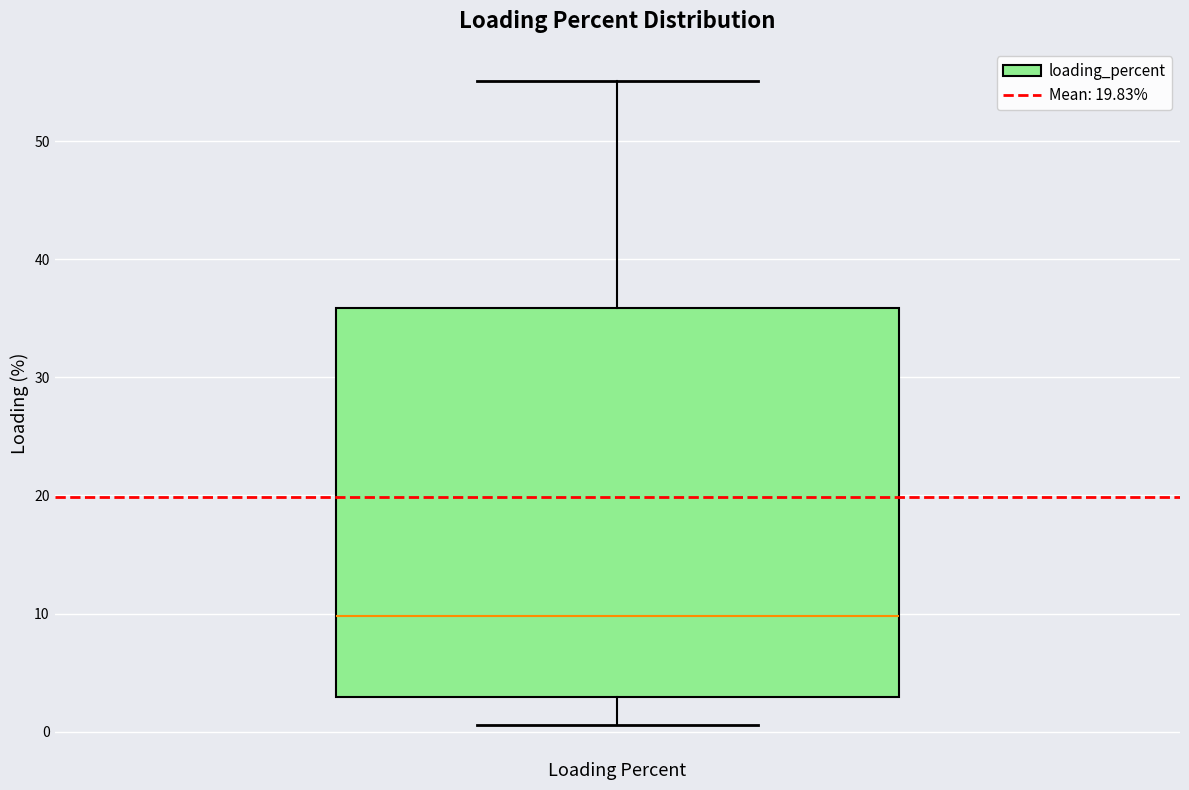

Where does the lower whisker of the box for Loading Percent end on the y-axis? The values are not printed on the chart, so give them approximately, as read against the axis.

1